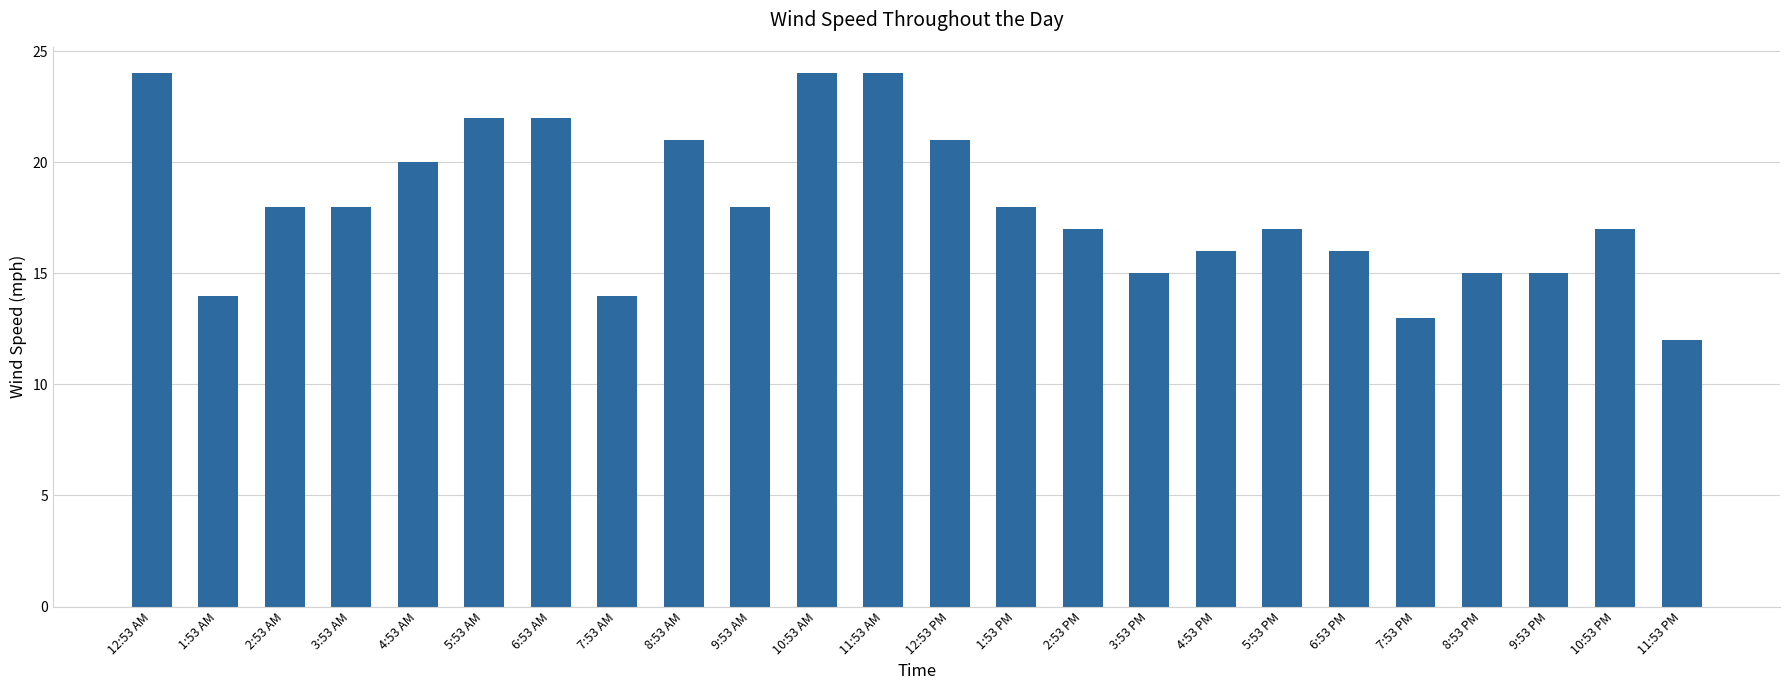

What is the greatest value displayed?

24